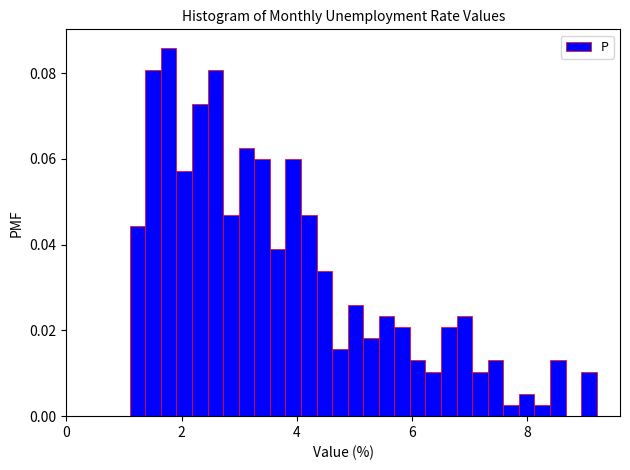

Read against the x-axis, roughly where is the centre of the tallest bar?

1.8